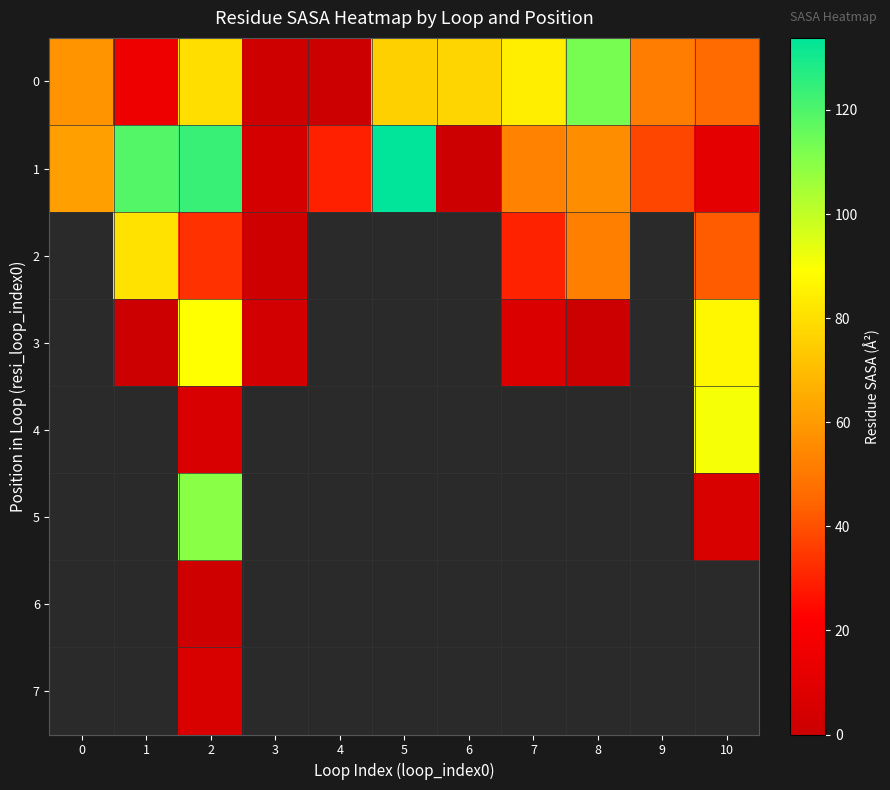

Which series has the widest spread of values?

1